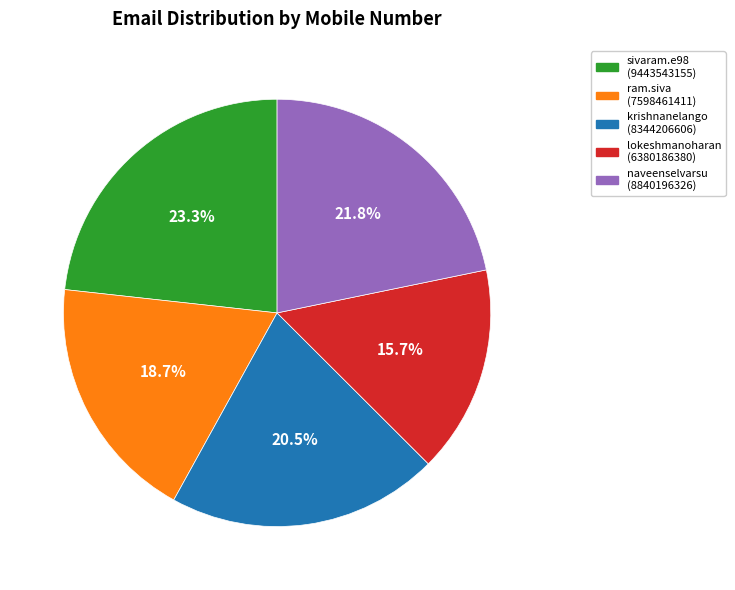

Does any single category account for the majority?

No